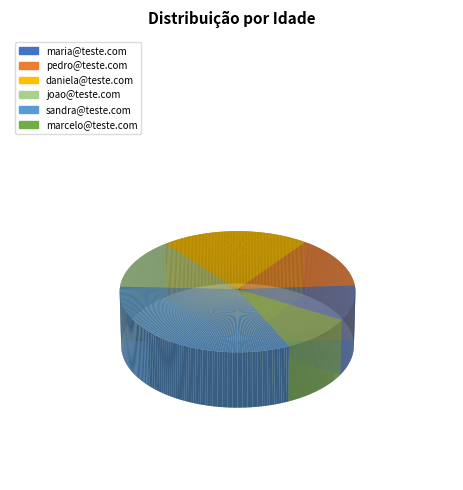

To the nearest percent, what is the difference between the largest and smallest slice percentages?

23%